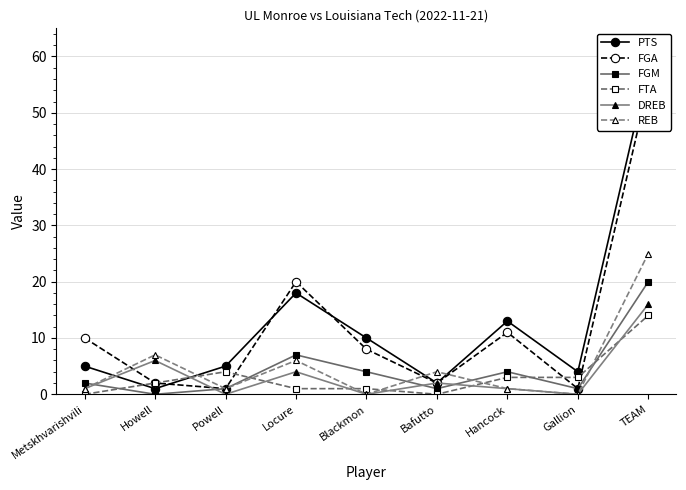

How many values in the FGA series exceed 8?

4